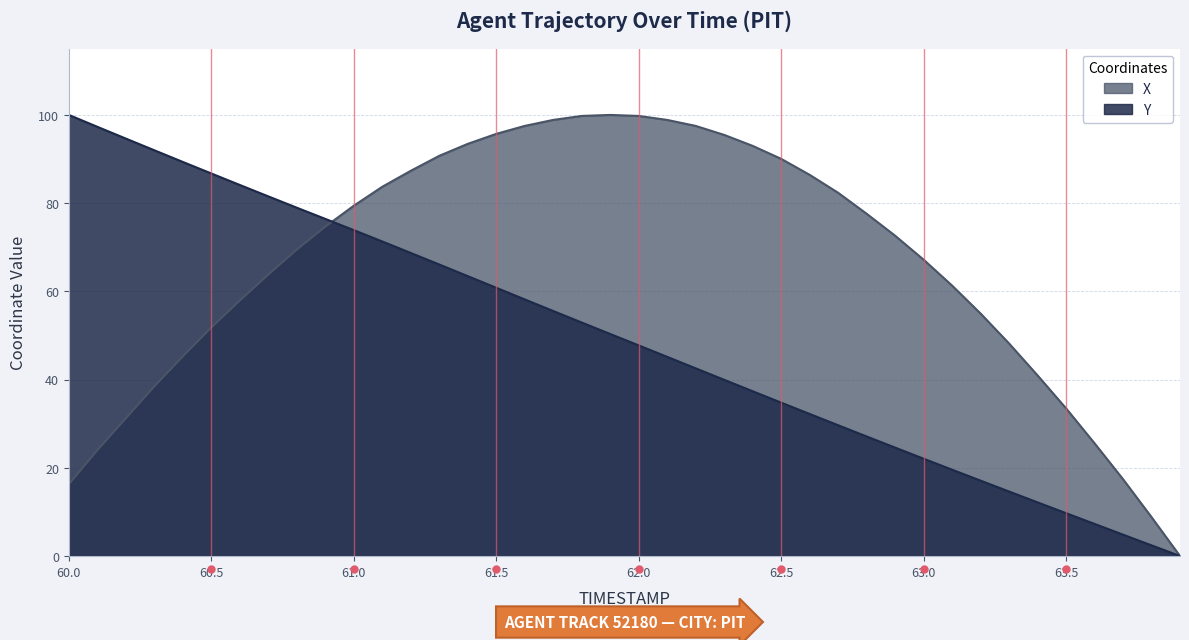

At which category does the chart reach its minimum across all series?

63.9